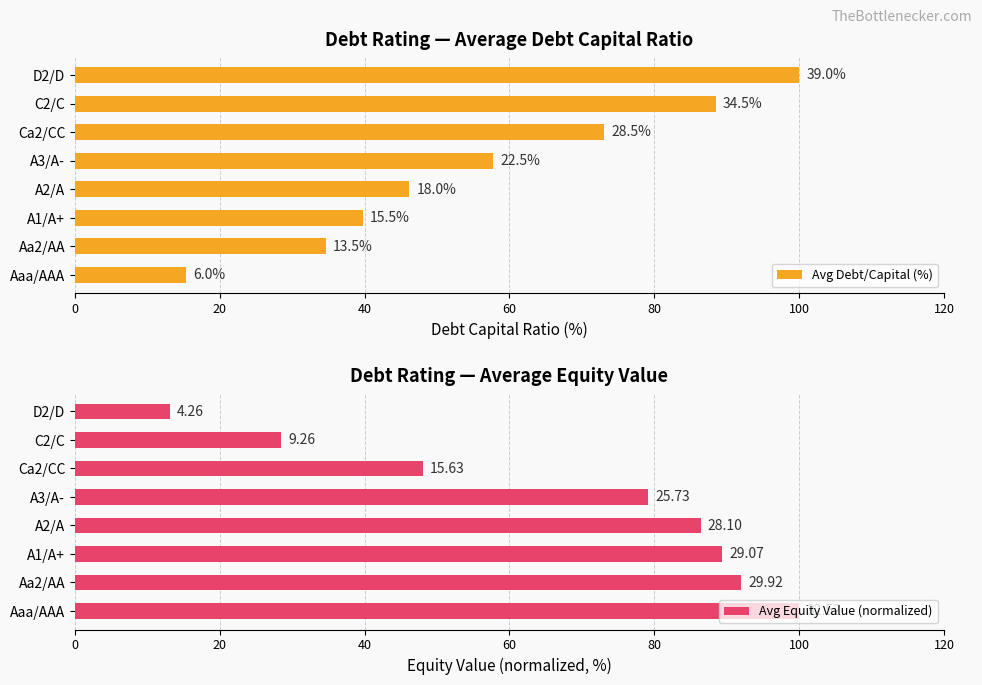

The Avg Equity Value (normalized) series shows 8.1 at C2/C. True or false?

False